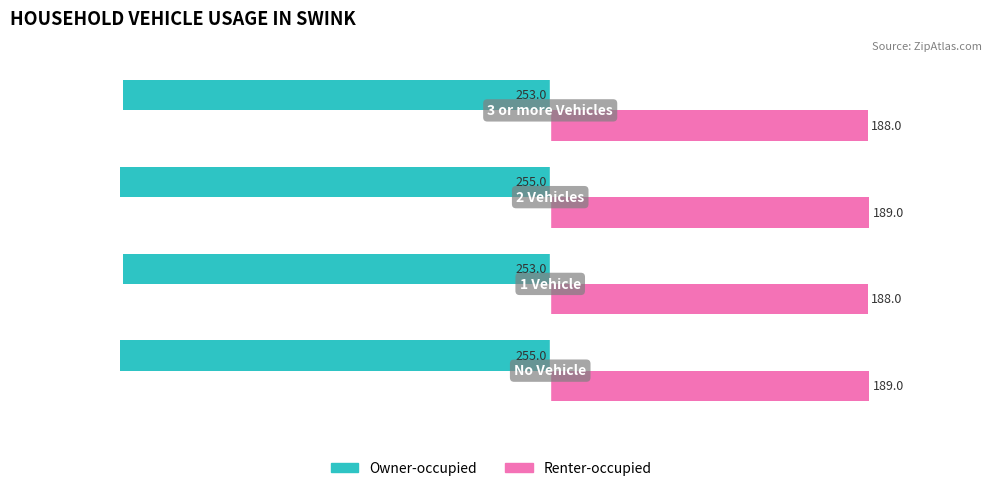

What are all the series names shown in the legend?

Owner-occupied, Renter-occupied